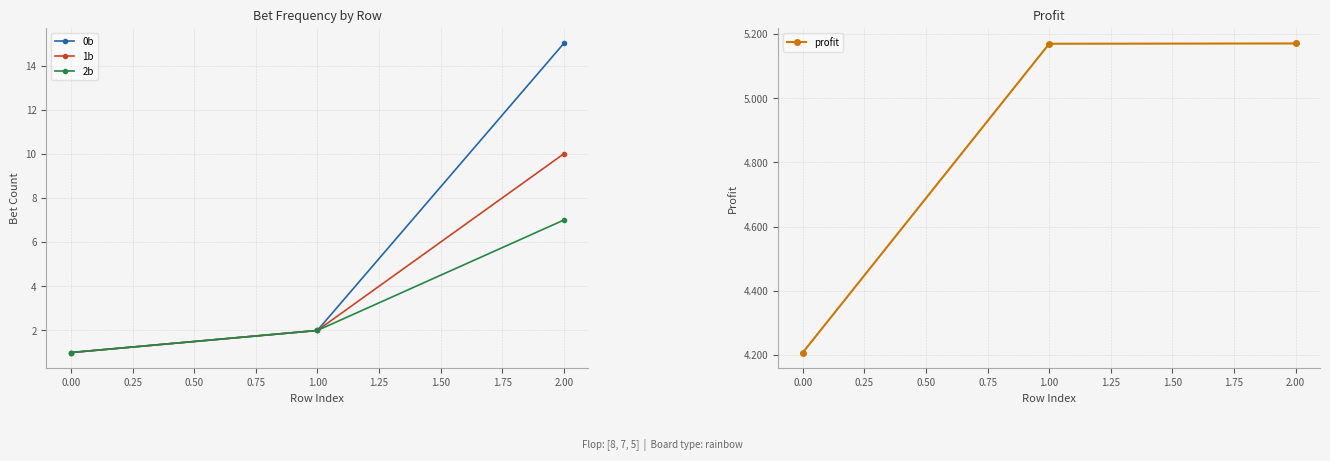

How many values in the profit series exceed 5?

2